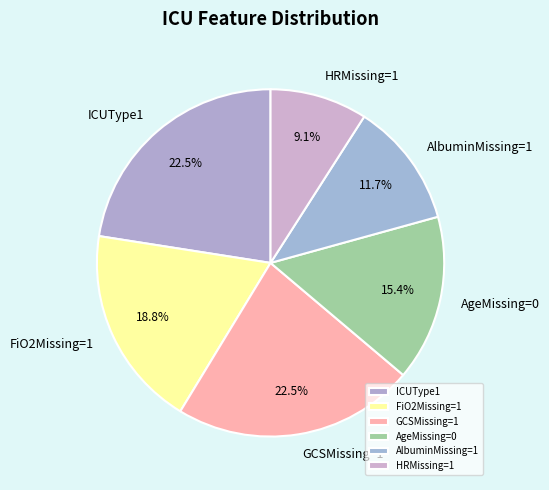

How many segments does this pie chart have?

6